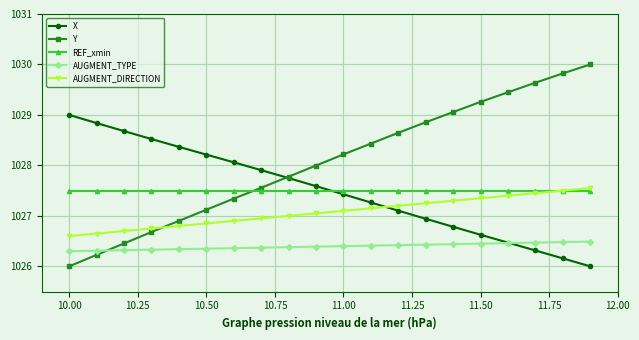

True or false: Y and AUGMENT_DIRECTION cross at least once.

True